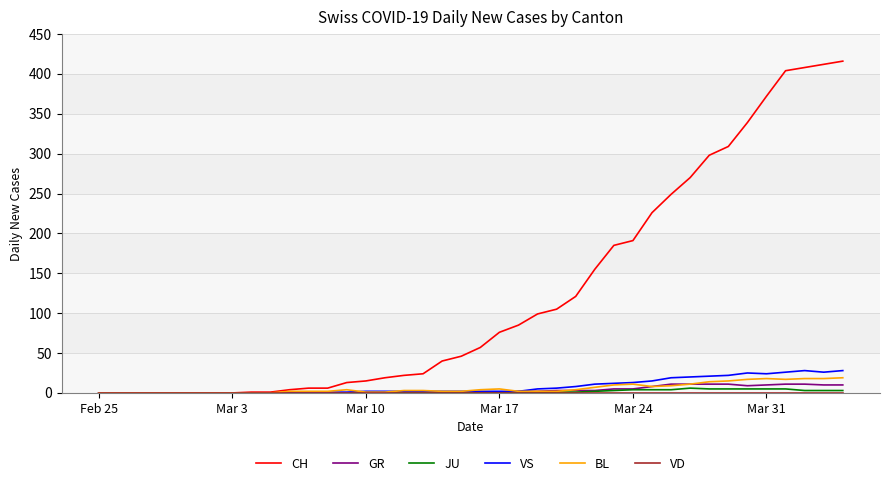

Which series has the largest total across all categories?

CH